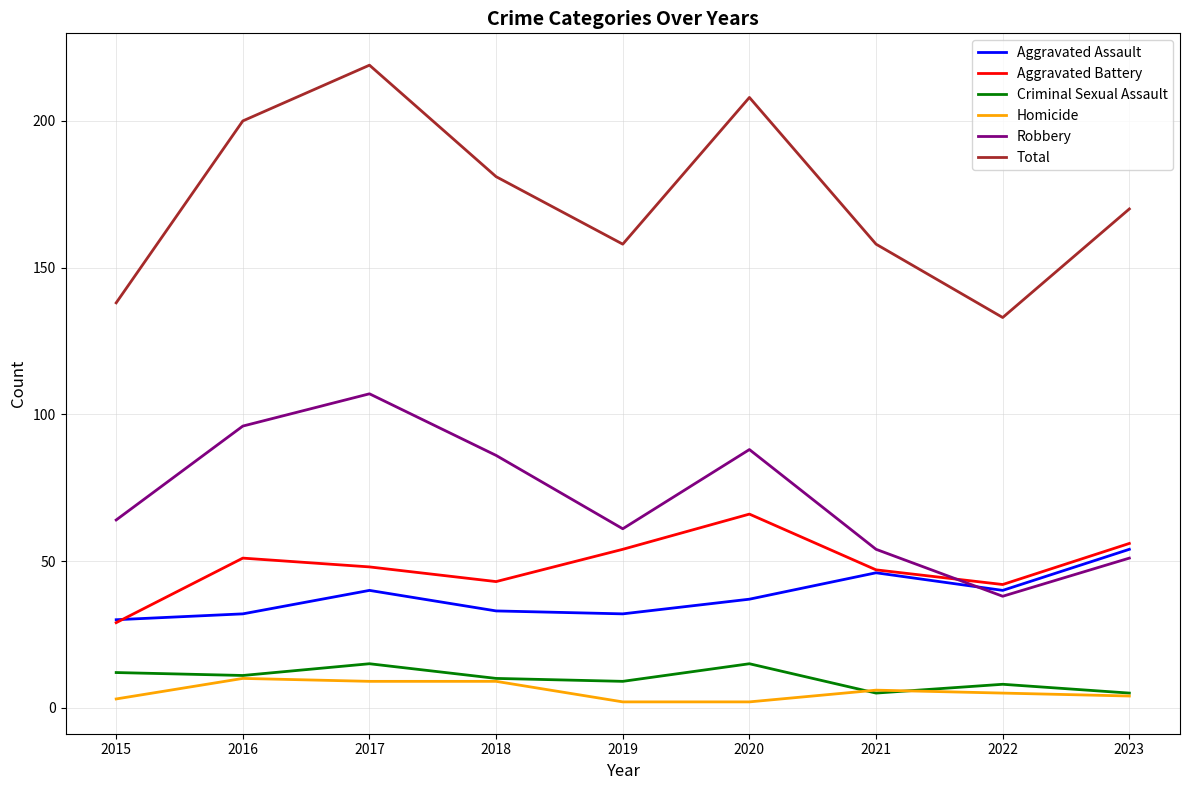

Does the chart have visible grid lines?

Yes